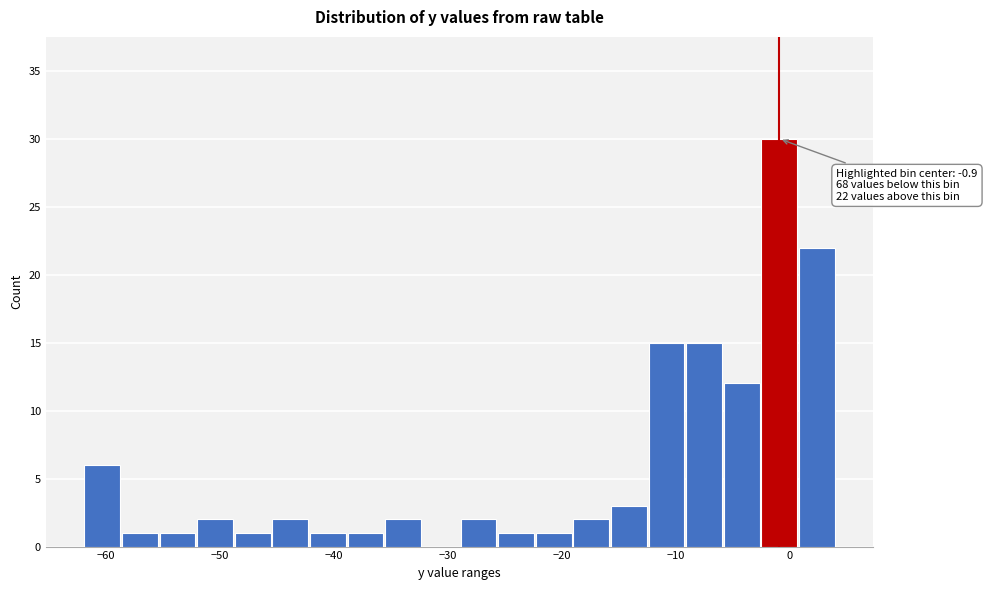

Read against the x-axis, roughly where is the centre of the tallest bar?

-1